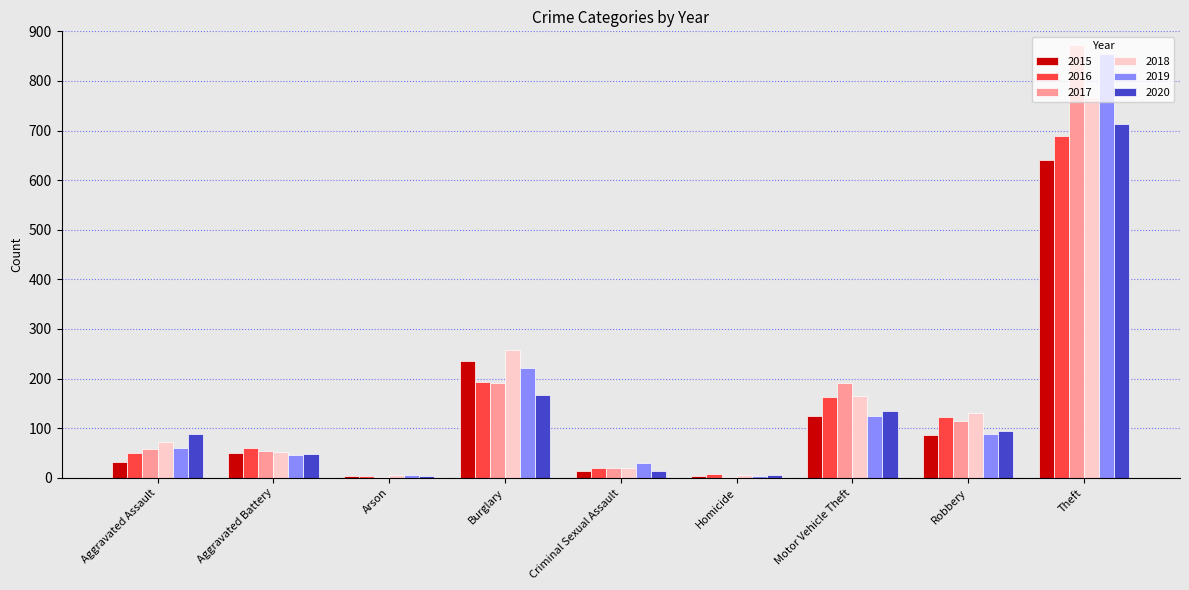

What are all the series names shown in the legend?

2015, 2016, 2017, 2018, 2019, 2020